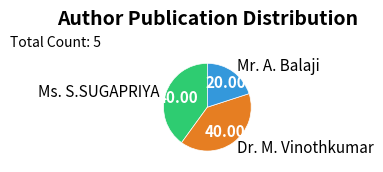

Is the sum of Ms. S.SUGAPRIYA and Dr. M. Vinothkumar greater than half?

Yes